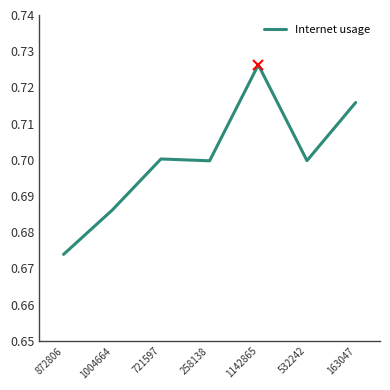

What position from the left is 721597?

3